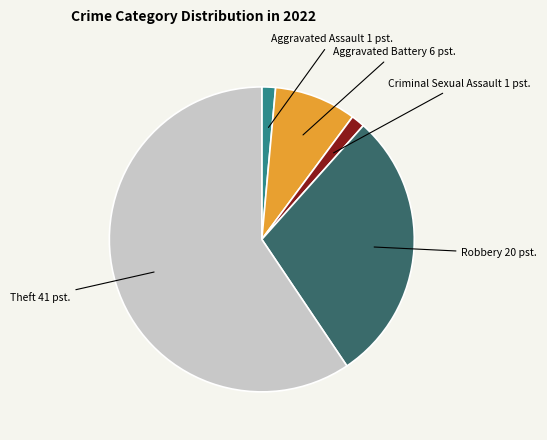

How many slices are in this pie chart?

5